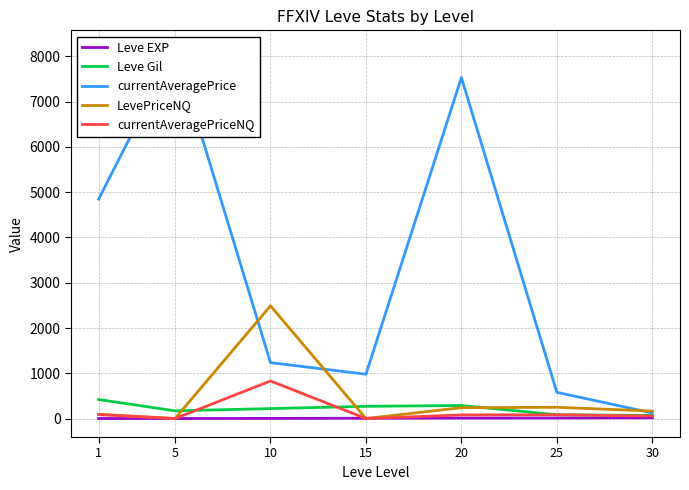

The value of currentAveragePrice at 5 is 8167. True or false?

True